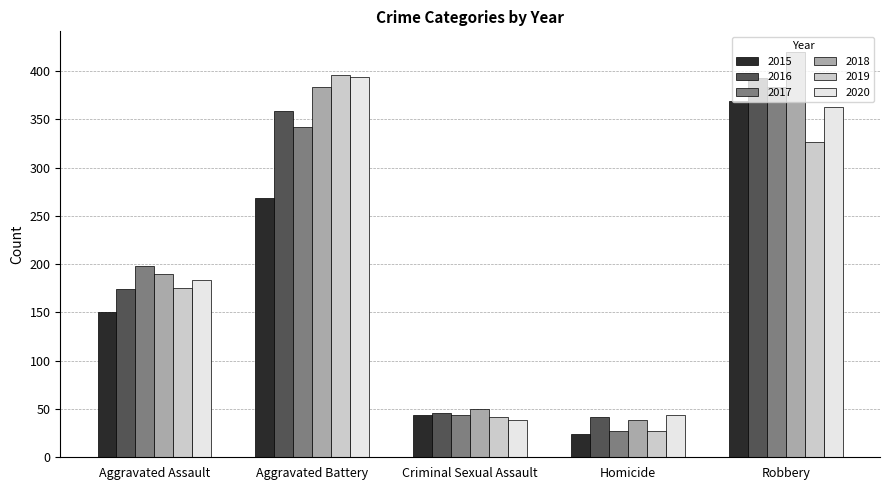

At which label is 2017 closest to 205?

Aggravated Assault